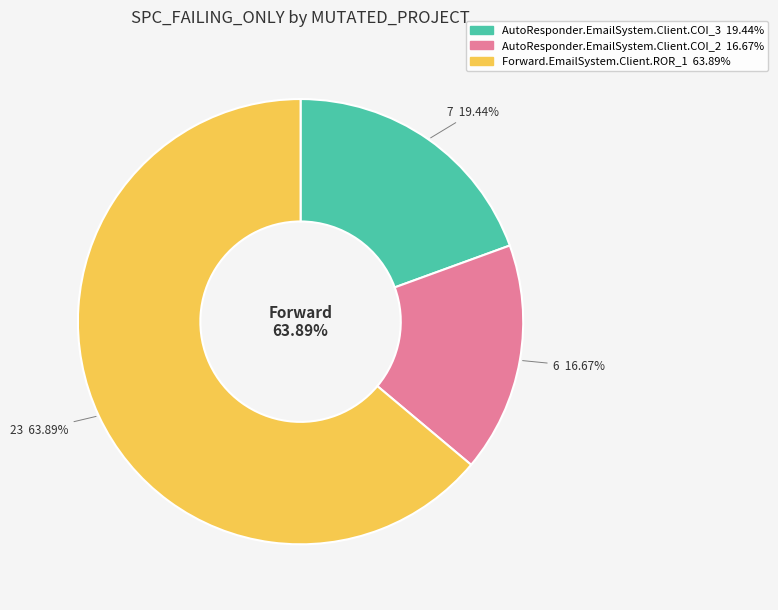

Is it true that Forward.EmailSystem.Client.ROR_1 is 64% of the pie?

True